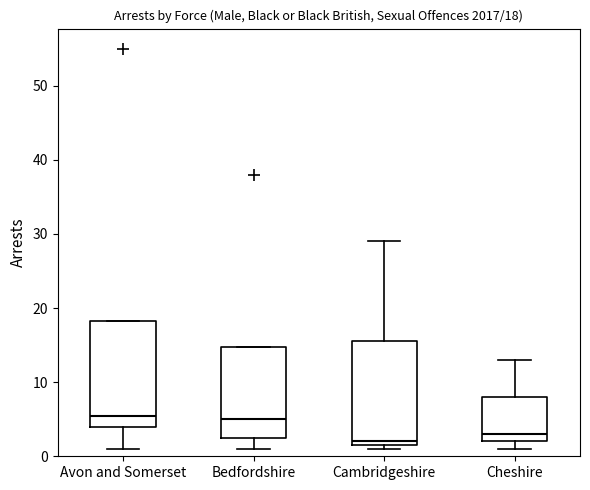

Which box has the lowest median line?

Cambridgeshire